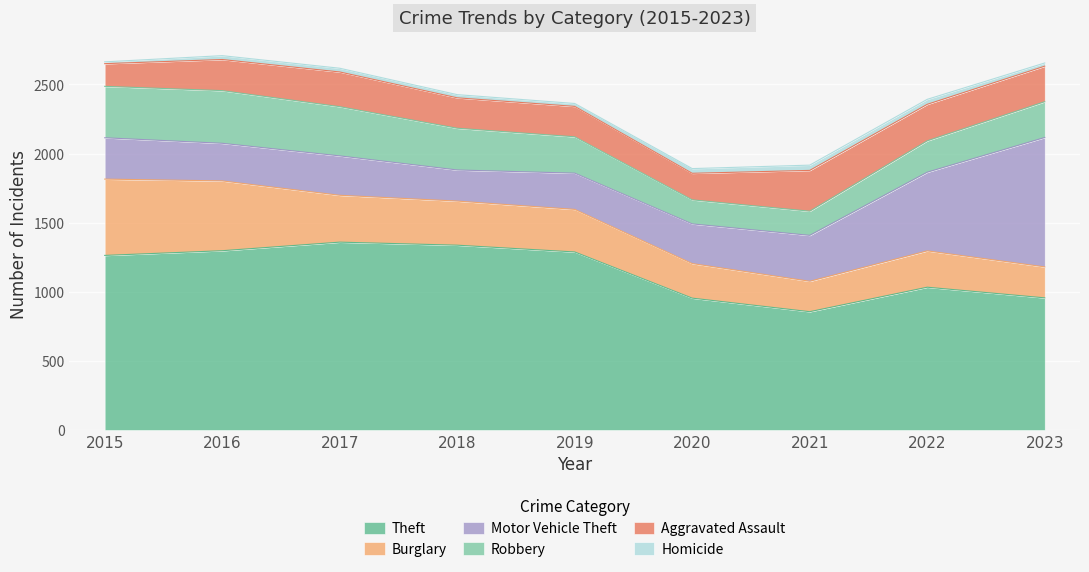

The value of Aggravated Assault at 2022 is 76. True or false?

False